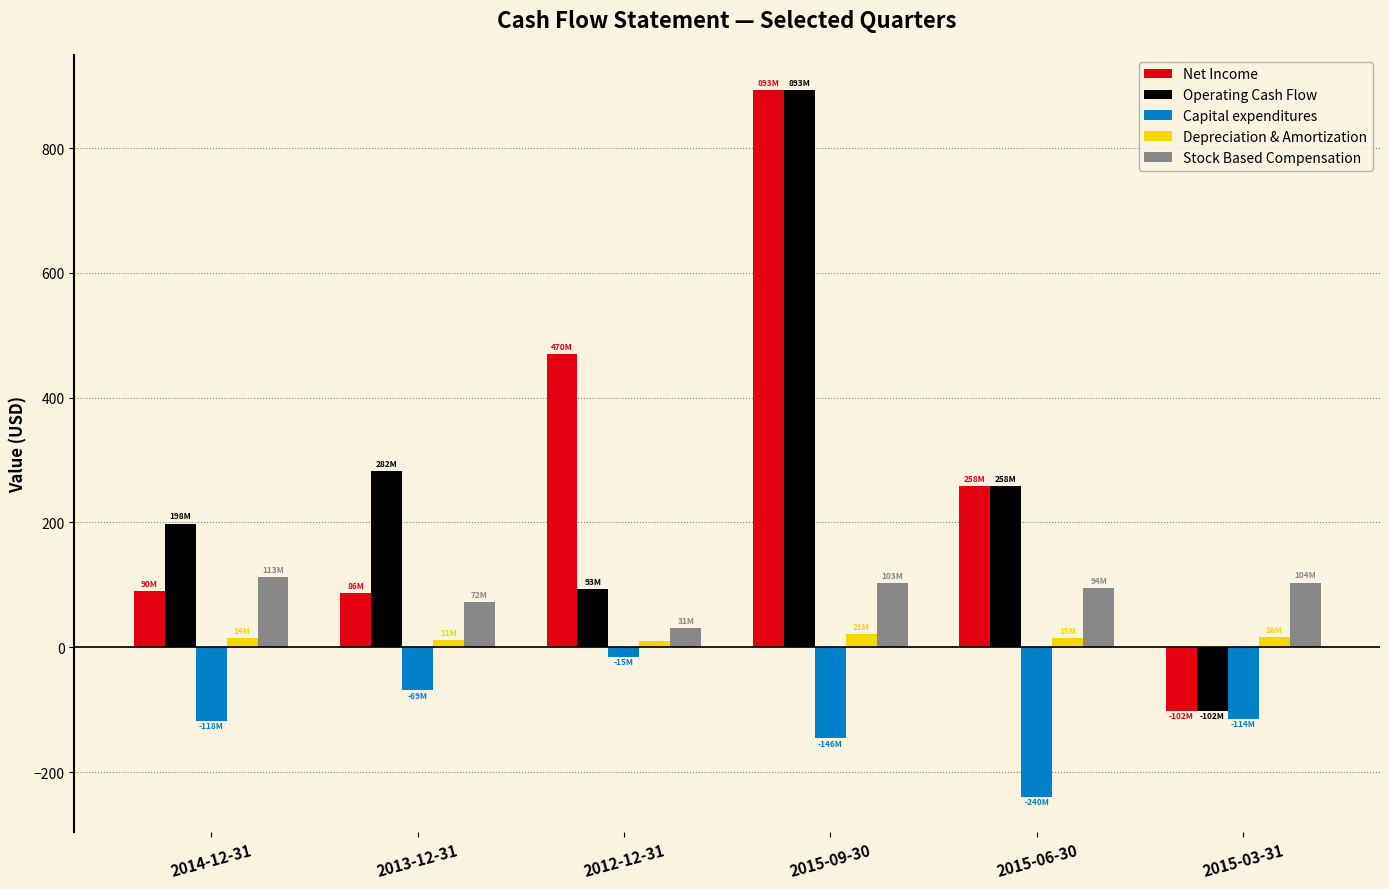

At how many categories does at least one series exceed 168?

5